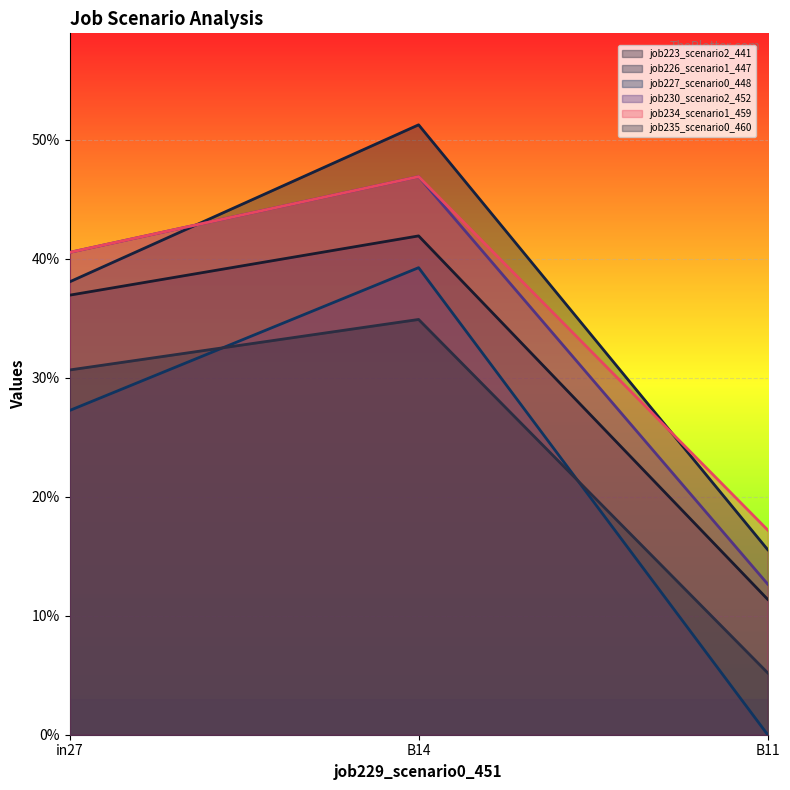

What is the highest value of the job227_scenario0_448 series?

0.4